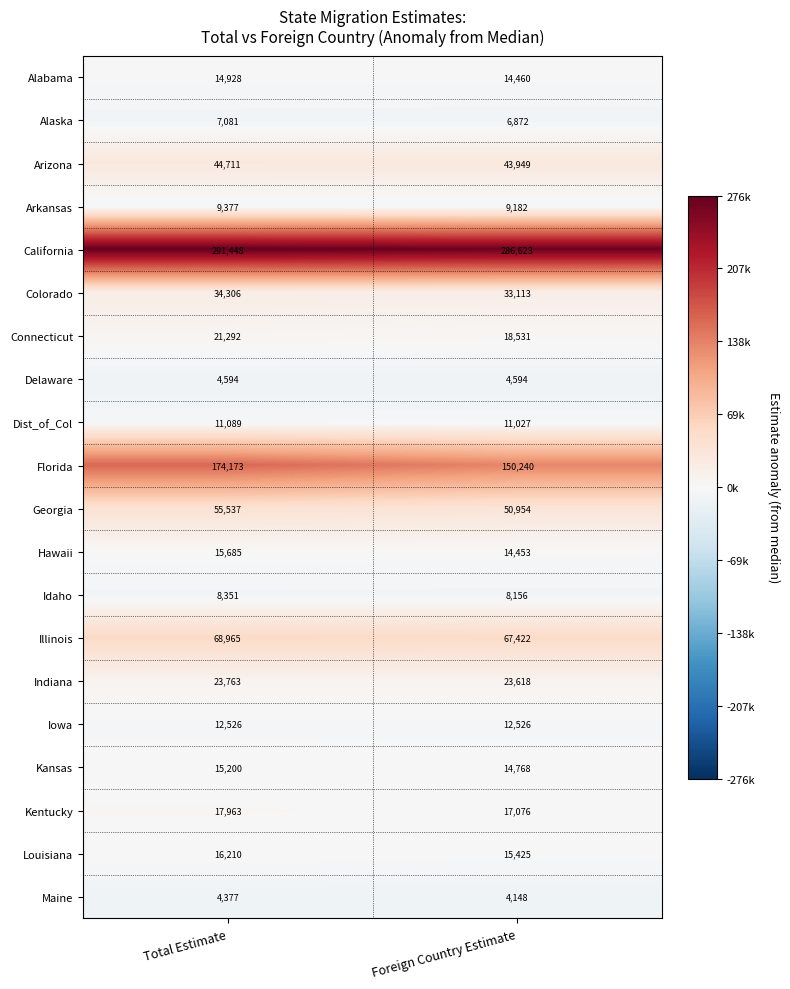

What is the average value of the Arkansas series?

9280